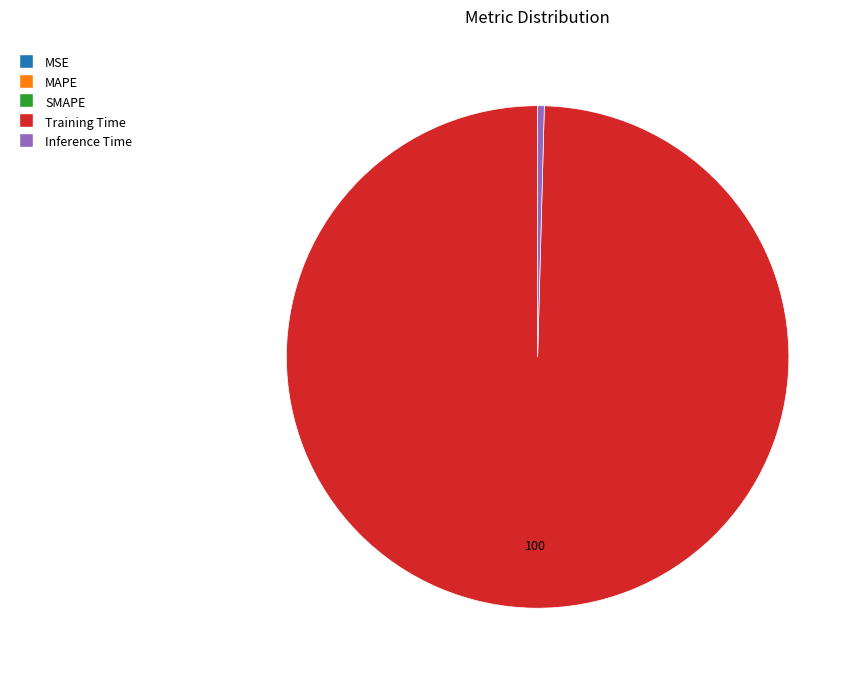

Is there any slice that represents more than half of the pie?

Yes